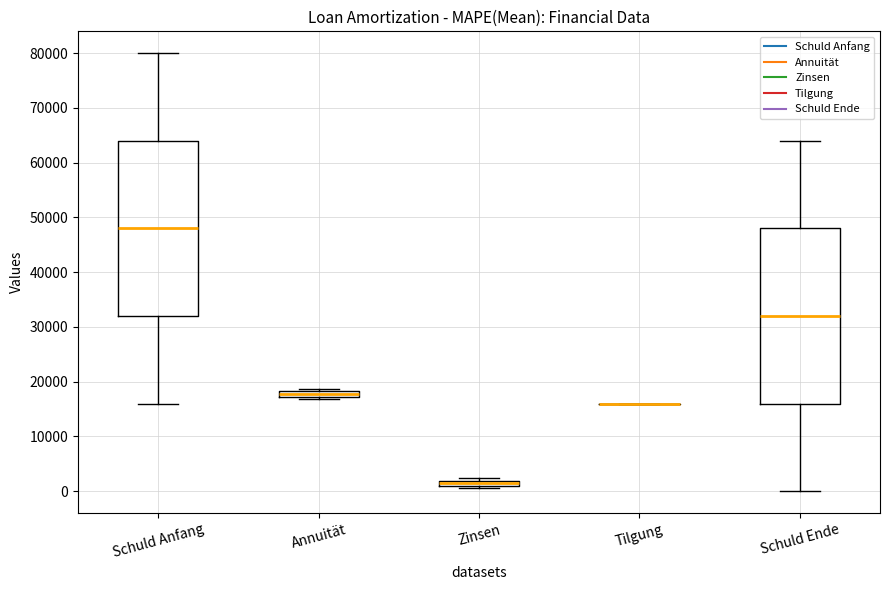

Where is the lower edge of the box for Zinsen on the y-axis? The values are not printed on the chart, so give them approximately, as read against the axis.

1000